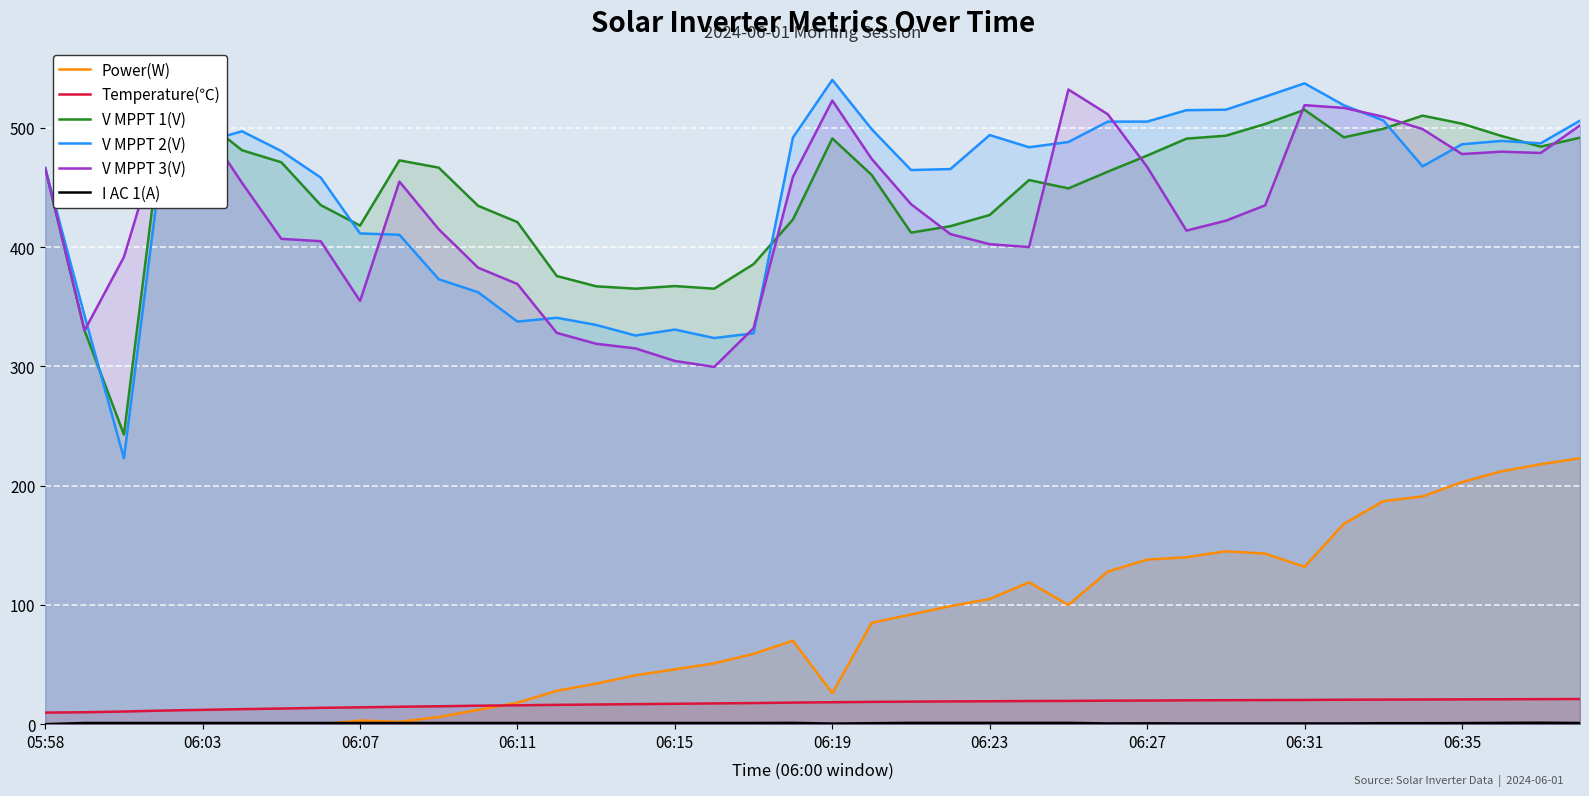

True or false: I AC 1(A) and Temperature(℃) cross at least once.

False